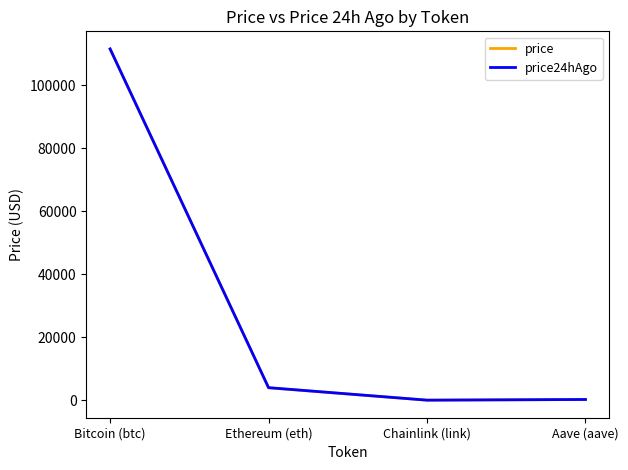

How many series are shown in this chart?

2